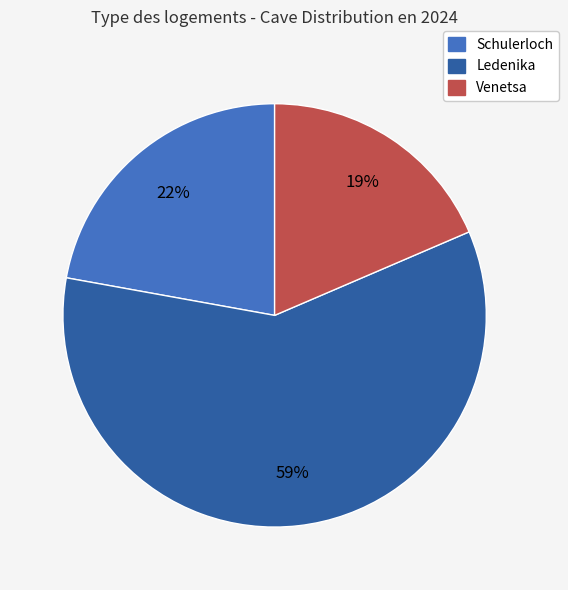

Is Schulerloch the majority of the pie?

No